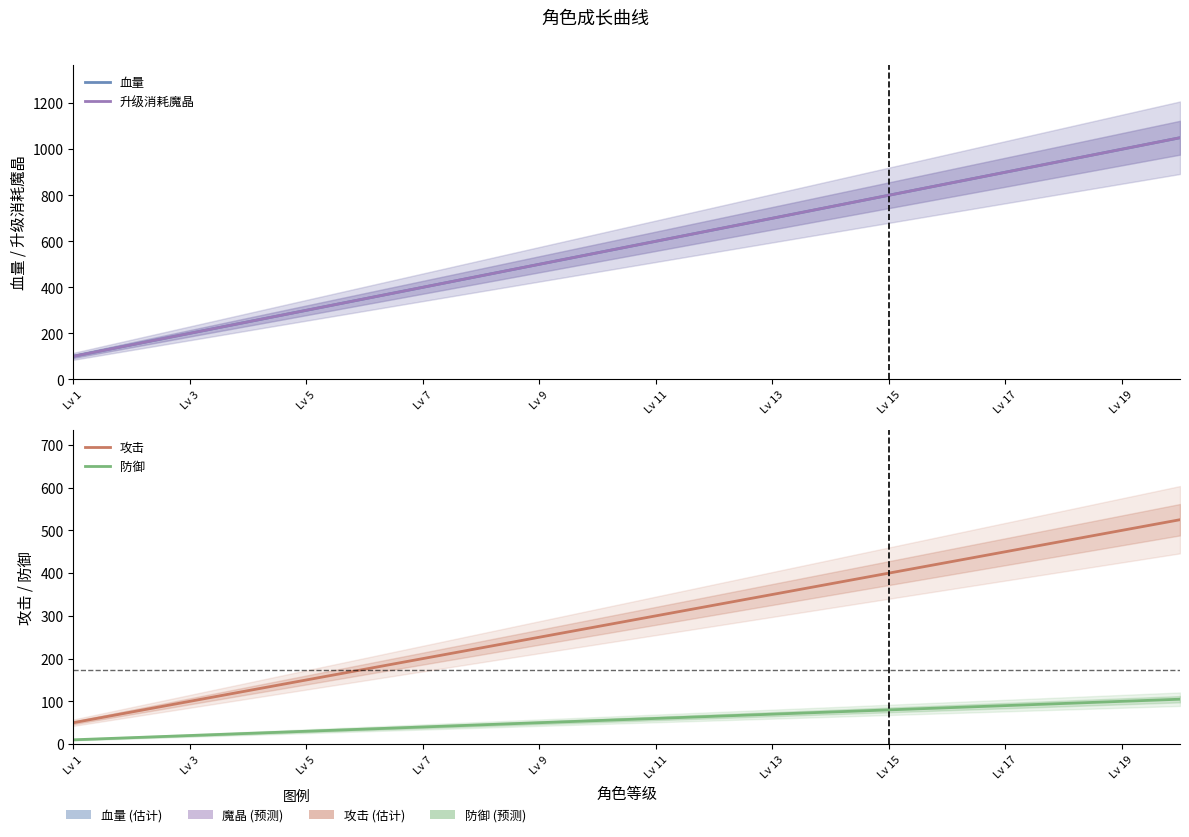

Reading right to left, extract all data points from this chart.

血量: 1050	1000	950	900	850	800	750	700	650	600	550	500	450	400	350	300	250	200	150	100
升级消耗魔晶: 1050	1000	950	900	850	800	750	700	650	600	550	500	450	400	350	300	250	200	150	100
攻击: 525	500	475	450	425	400	375	350	325	300	275	250	225	200	175	150	125	100	75	50
防御: 105	100	95	90	85	80	75	70	65	60	55	50	45	40	35	30	25	20	15	10